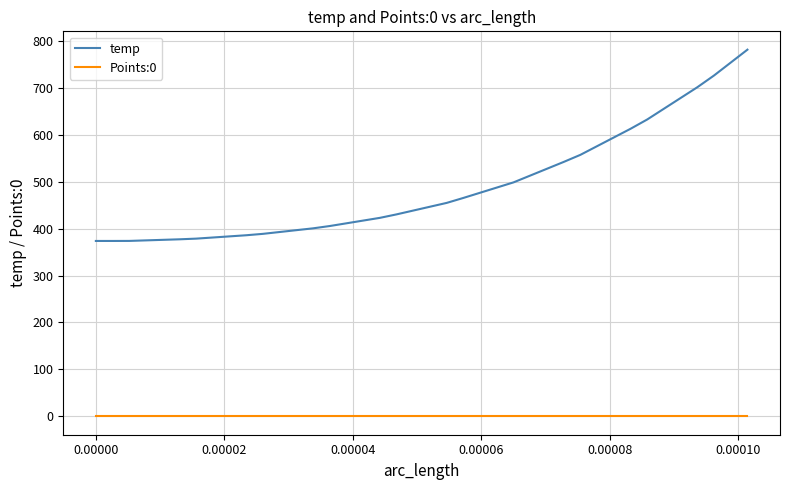

True or false: Points:0 and temp intersect in this chart.

False